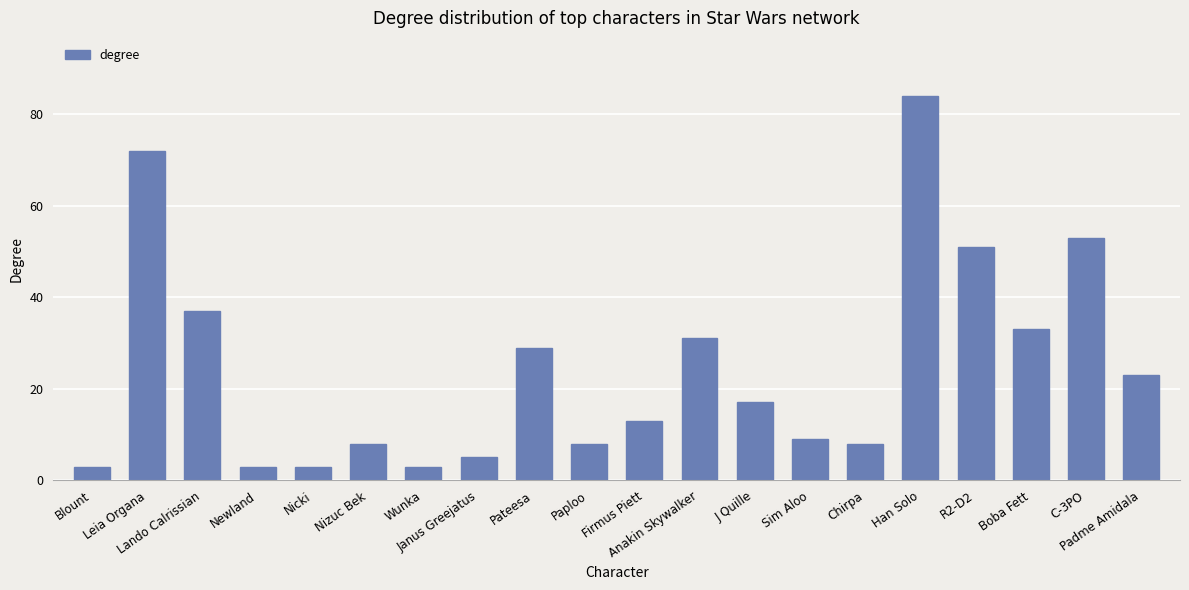

Approximately how many times larger is the value at R2-D2 compared to Pateesa?

1.8